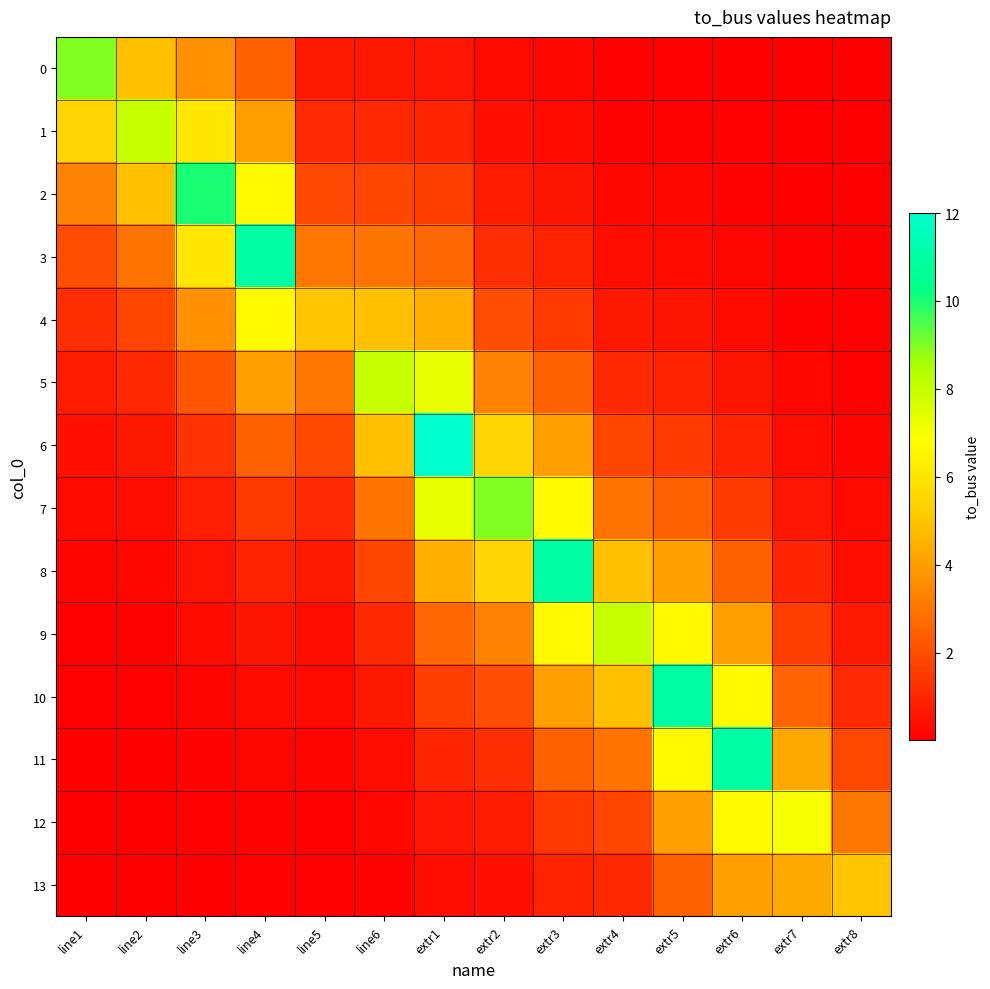

List the series in order of their peak value, highest first.

6, 3, 8, 10, 11, 2, 0, 7, 1, 5, 9, 12, 4, 13